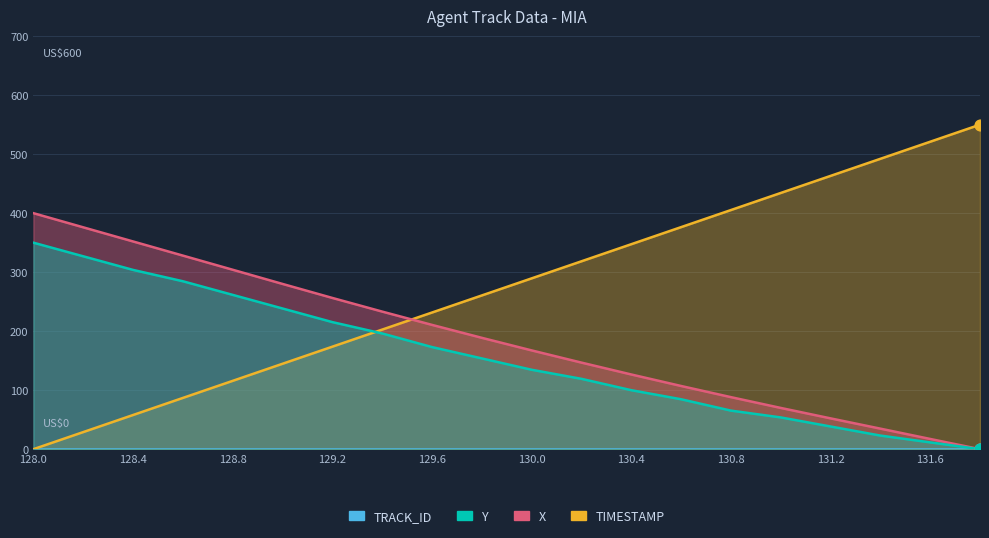

Which series has the largest Y range (max minus min)?

TIMESTAMP